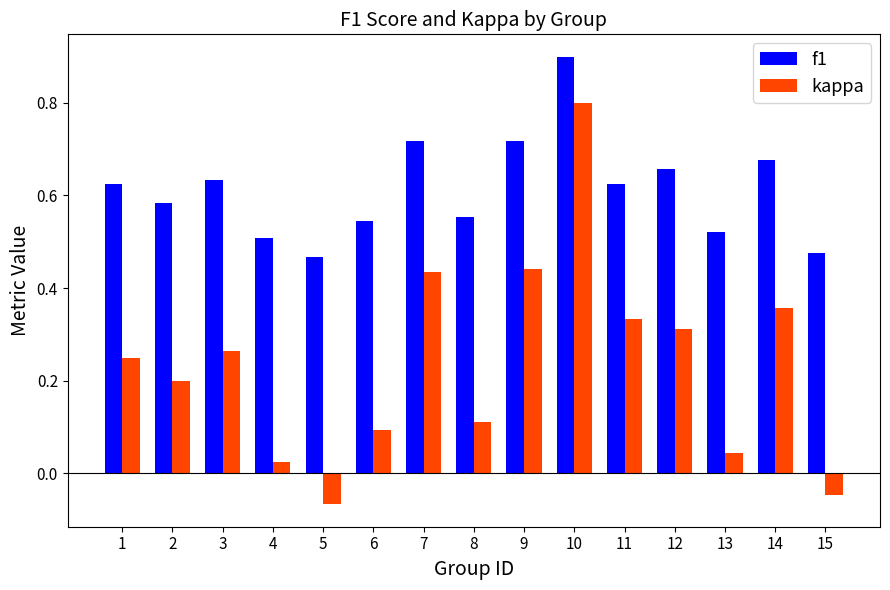

At 3, list the series in order from smallest to largest.

kappa, f1